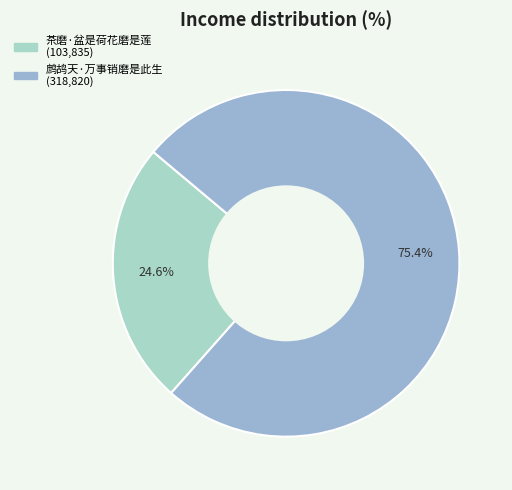

Is there a majority slice in this chart?

Yes